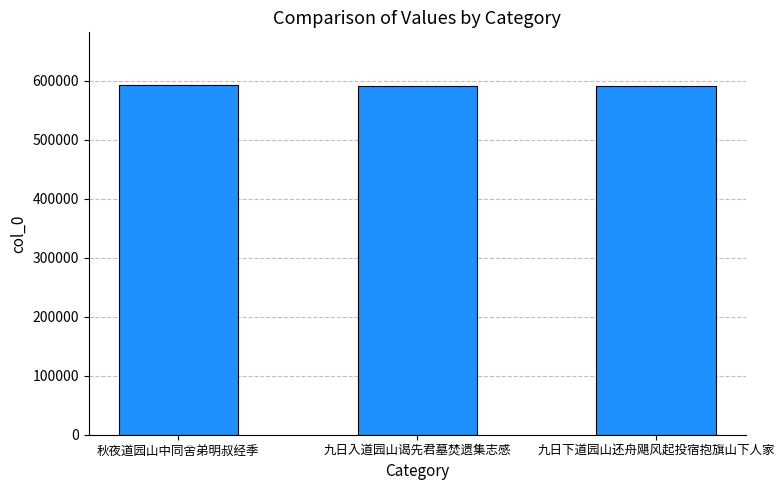

The value at 秋夜道园山中同舍弟明叔经季 is 593063. True or false?

True